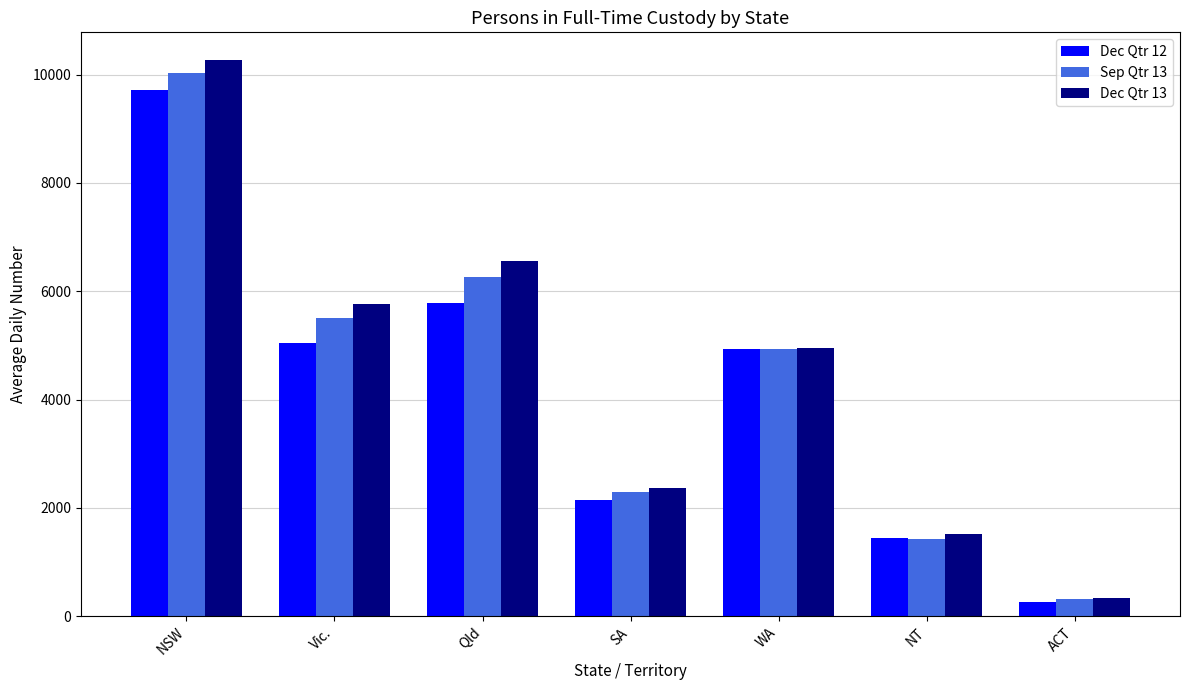

The value of Dec Qtr 13 at NSW is 15923. True or false?

False